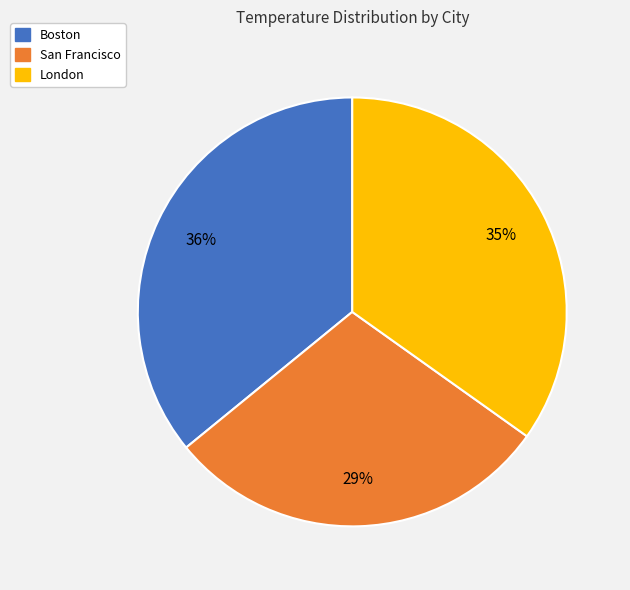

To the nearest percent, what is the difference between the largest and smallest slice percentages?

7%